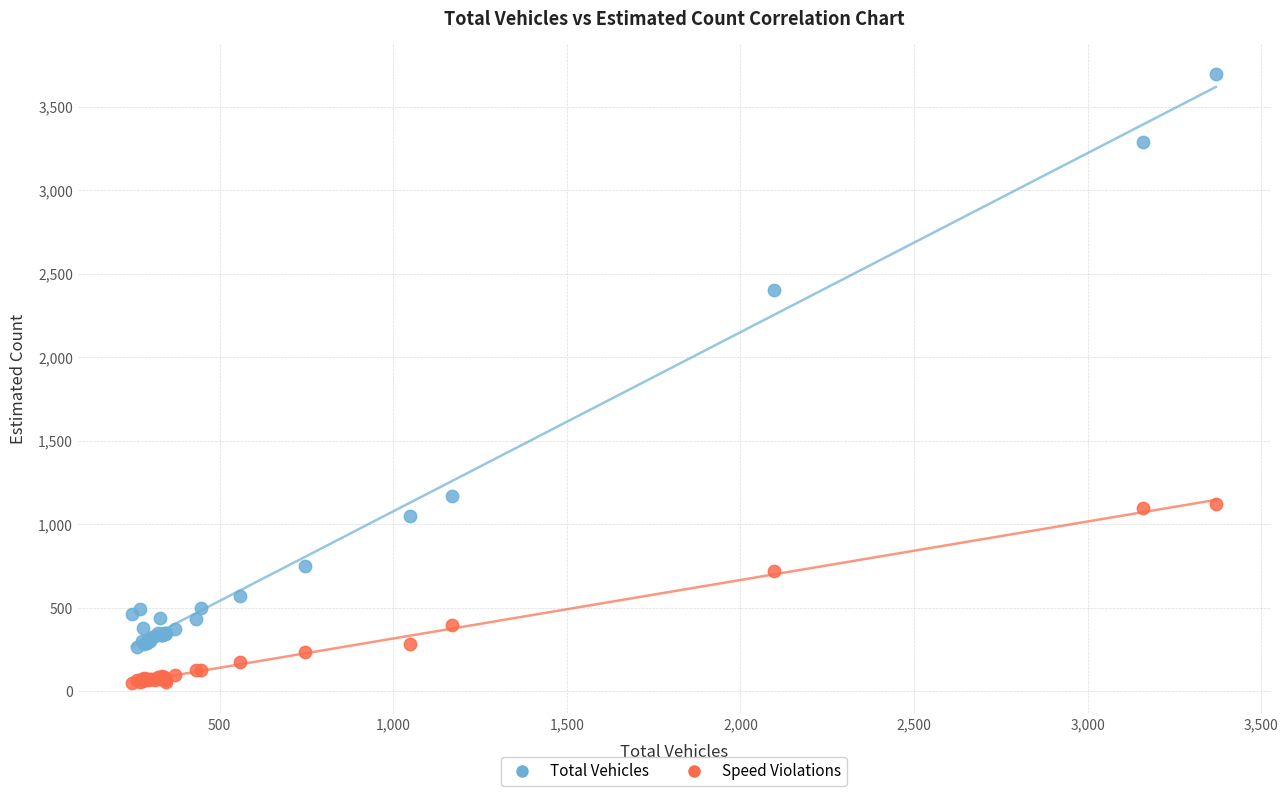

Which series reaches the minimum Y coordinate?

Speed Violations